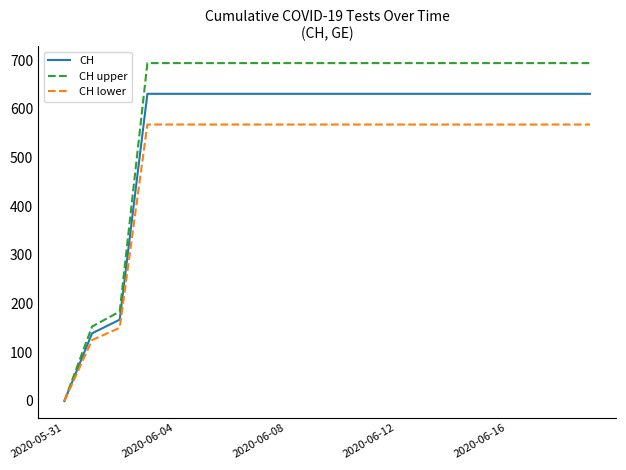

List the series in order of their overall mean, lowest first.

CH lower, CH, CH upper